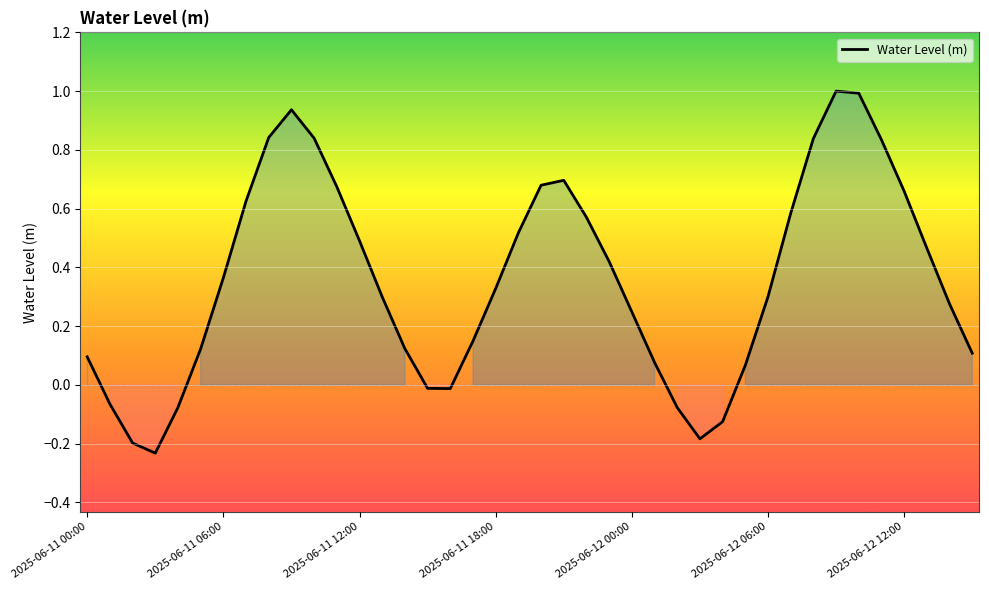

What is the difference between the maximum and minimum values?

1.2